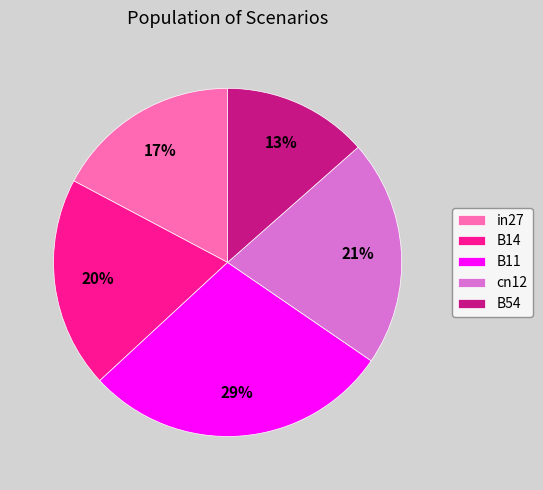

Combined, do in27 and B11 account for over 50%?

No